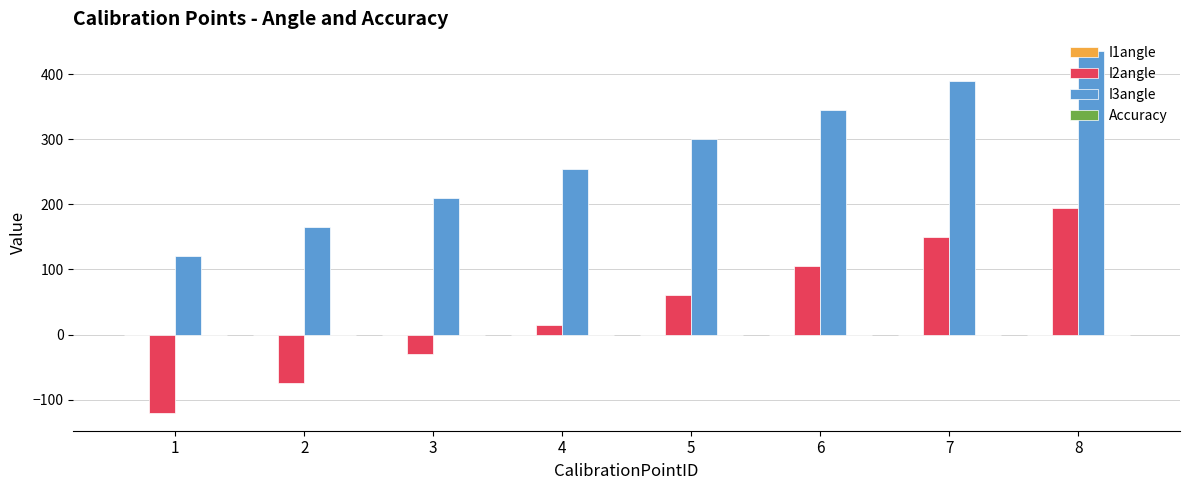

What is the difference between the I2angle values at 4 and 2?

90.0